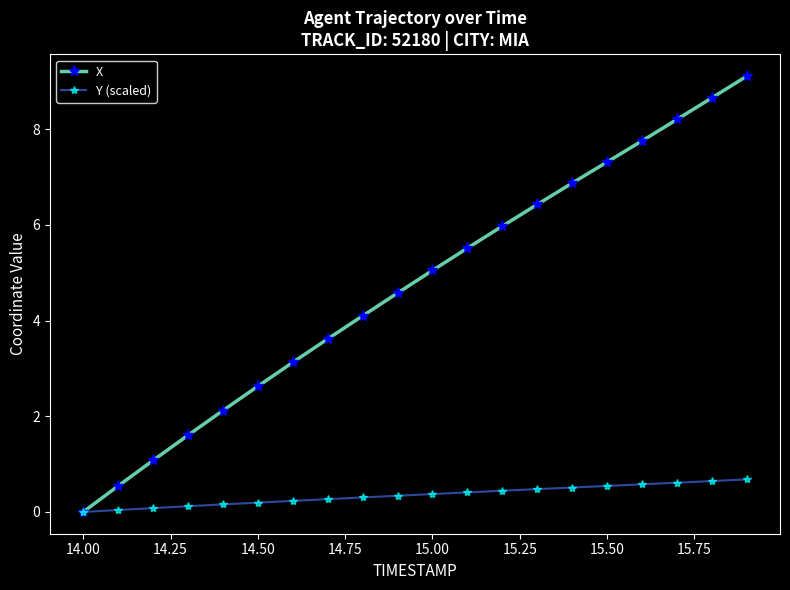

How many categories are shown in the chart?

20